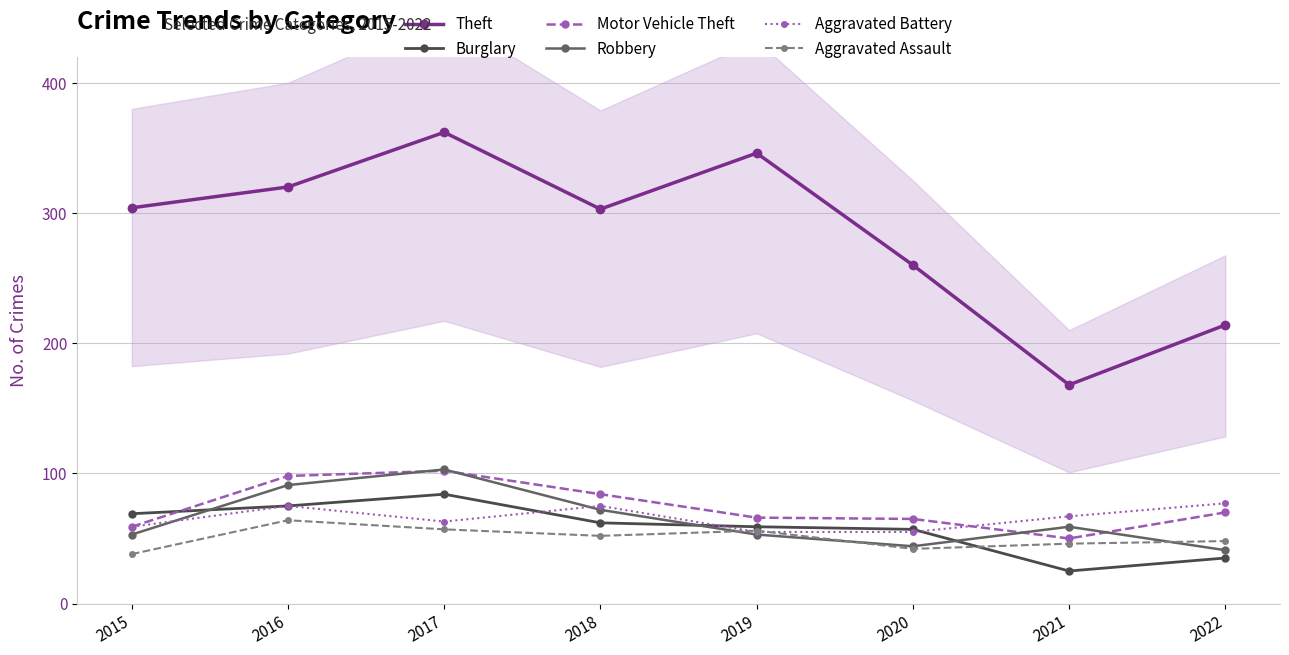

At which label does Aggravated Assault reach its peak?

2016